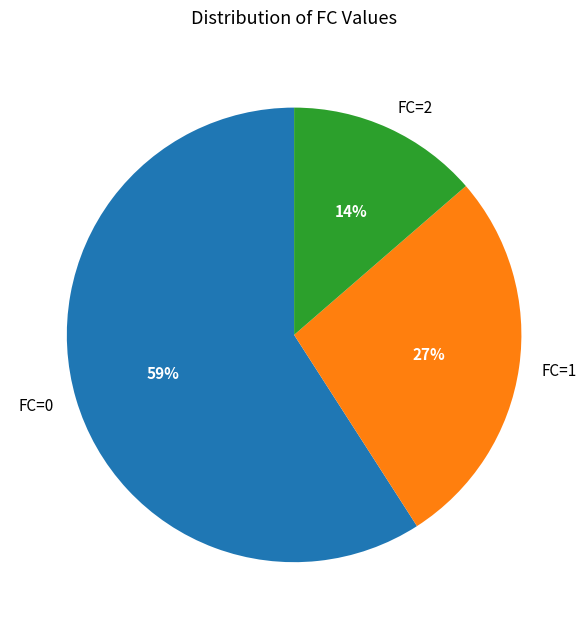

To the nearest percent, what percentage of the pie is FC=0?

59%